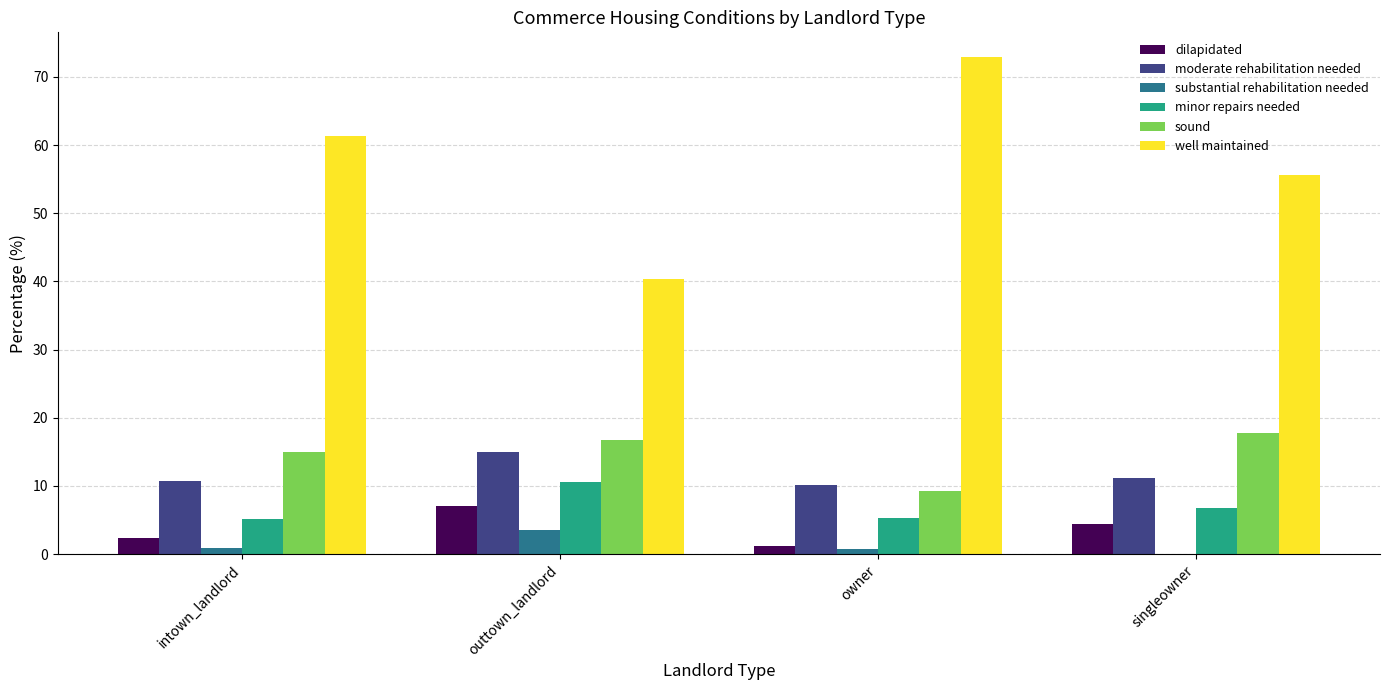

Read the substantial rehabilitation needed value at outtown_landlord.

3.5